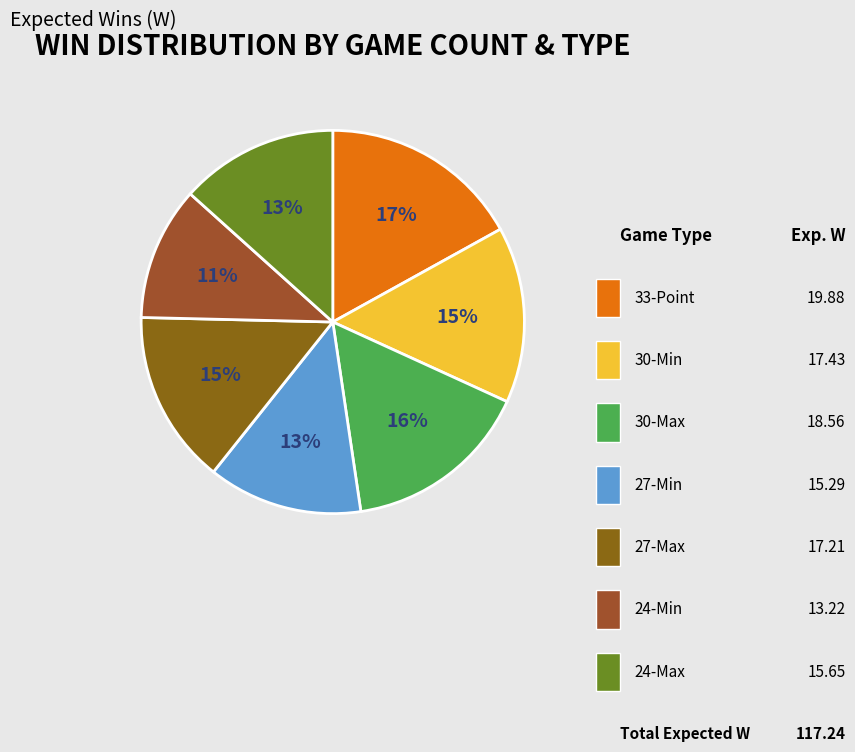

Is there any slice that represents more than half of the pie?

No